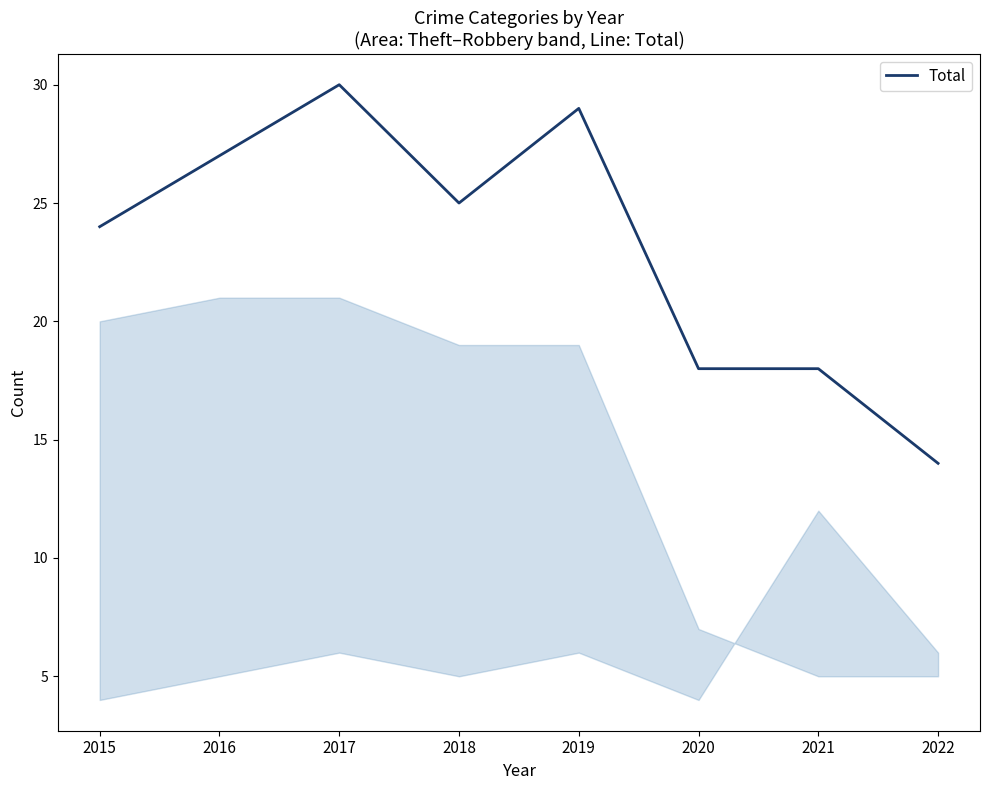

Where does the data first go above 25?

2016